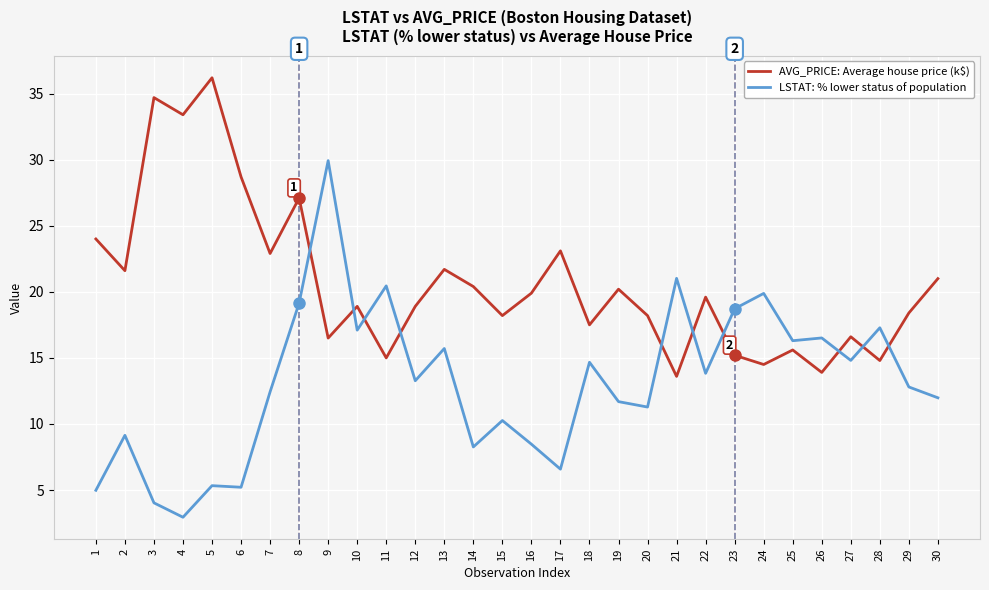

True or false: AVG_PRICE: Average house price (k$) and LSTAT: % lower status of population intersect in this chart.

True